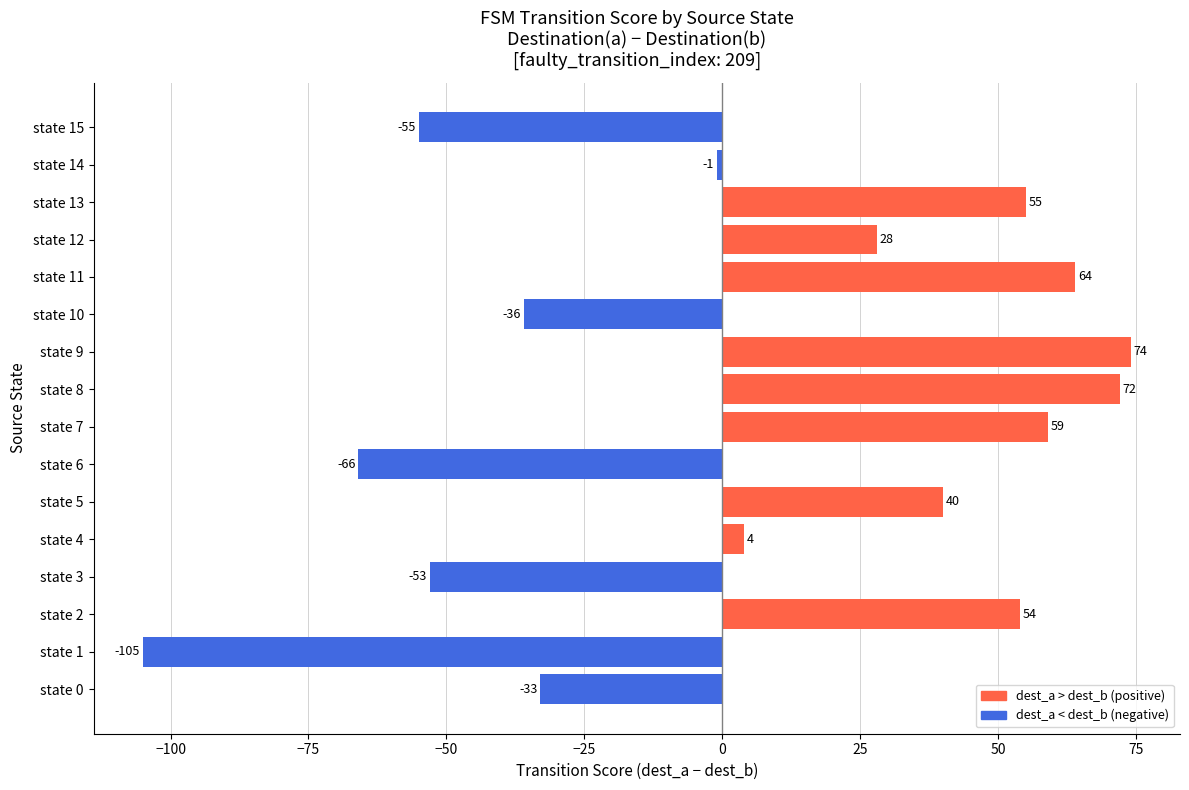

What is the change in value from state 9 to state 12?

-46